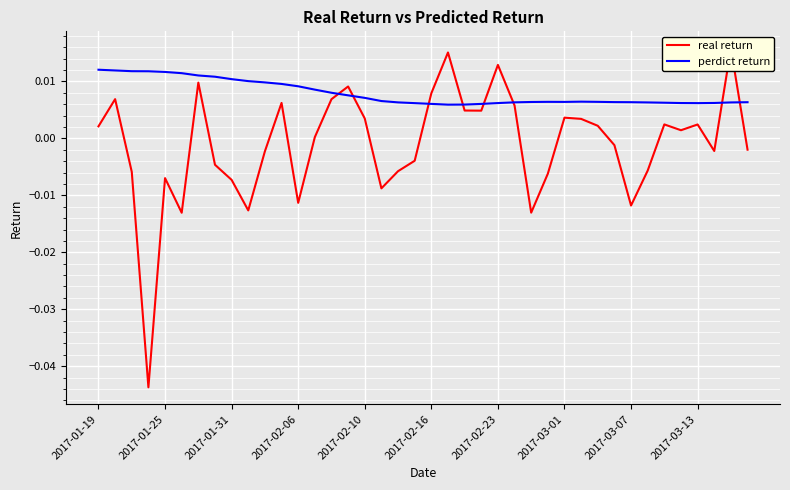

What is the sum of all perdict return values?

0.3